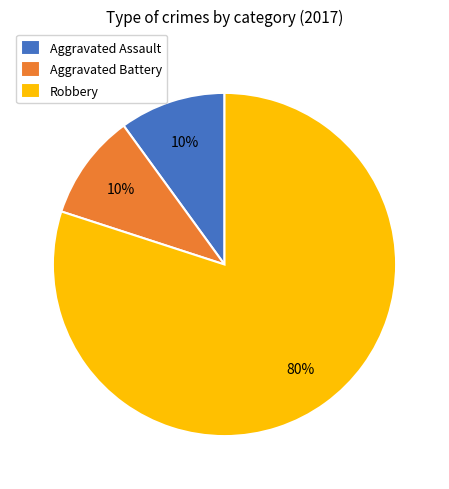

Is there a majority slice in this chart?

Yes